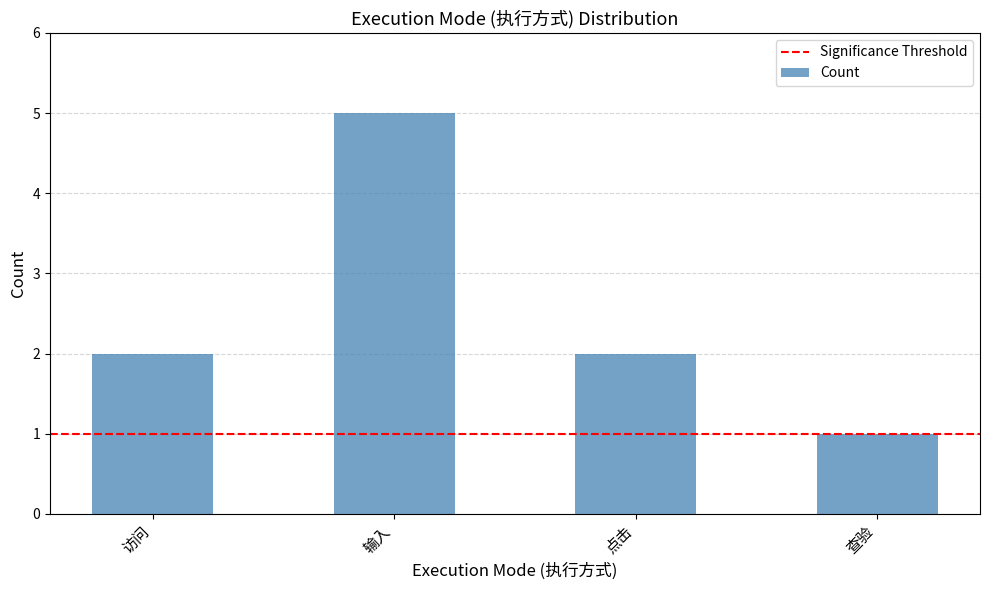

What is the sum of the values at 输入 and 点击?

7